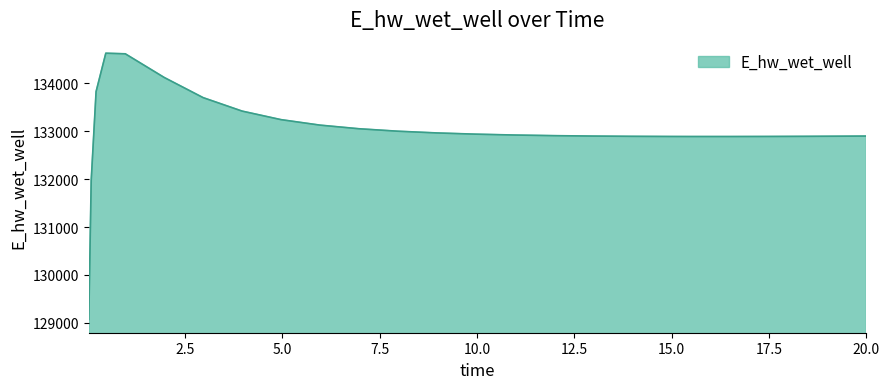

What is the smallest value displayed?

129070.5